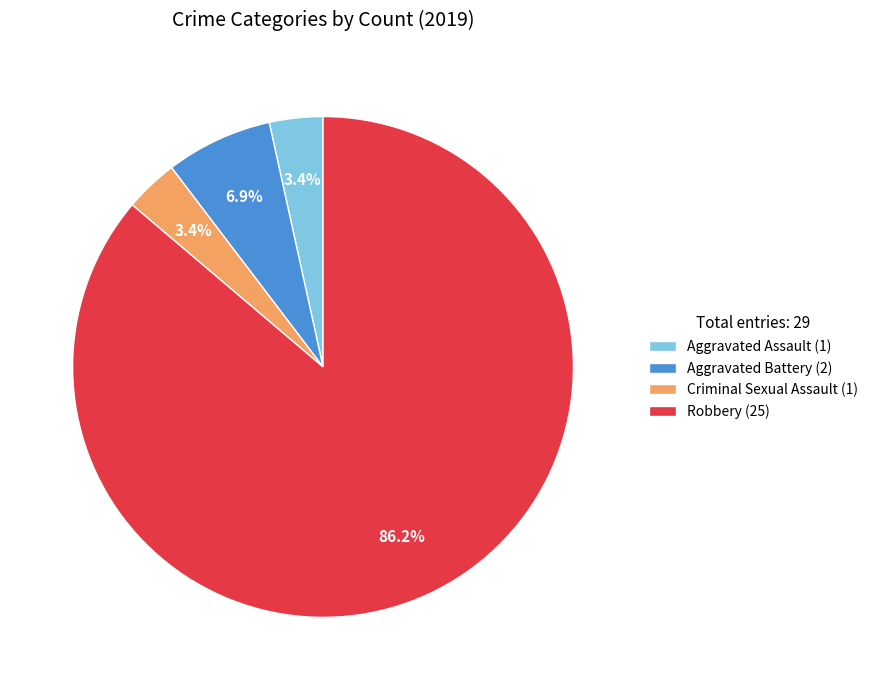

Is there any slice that represents more than half of the pie?

Yes